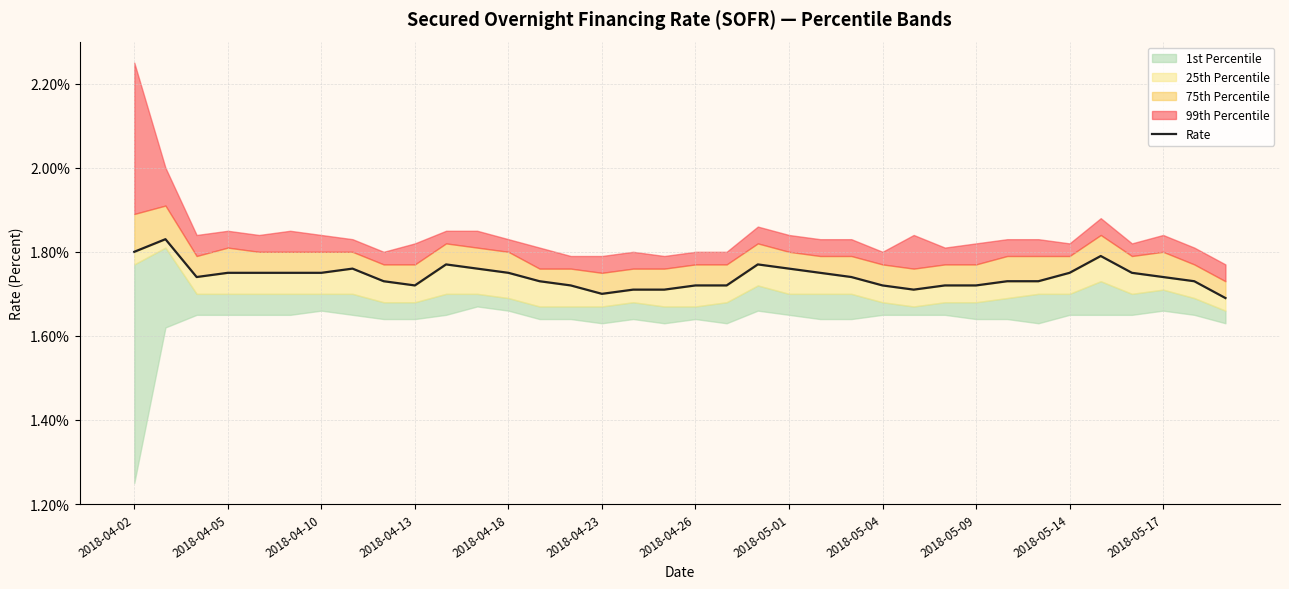

List the labels in order of value, smallest first.

35, 15, 16, 17, 25, 2018-05-09, 14, 18, 19, 24, 26, 27, 2018-05-04, 13, 28, 29, 34, 2018-04-10, 23, 33, 2018-04-13, 2018-04-18, 2018-04-23, 2018-04-26, 12, 22, 30, 32, 2018-05-01, 2018-05-17, 21, 2018-05-14, 20, 31, 2018-04-02, 2018-04-05